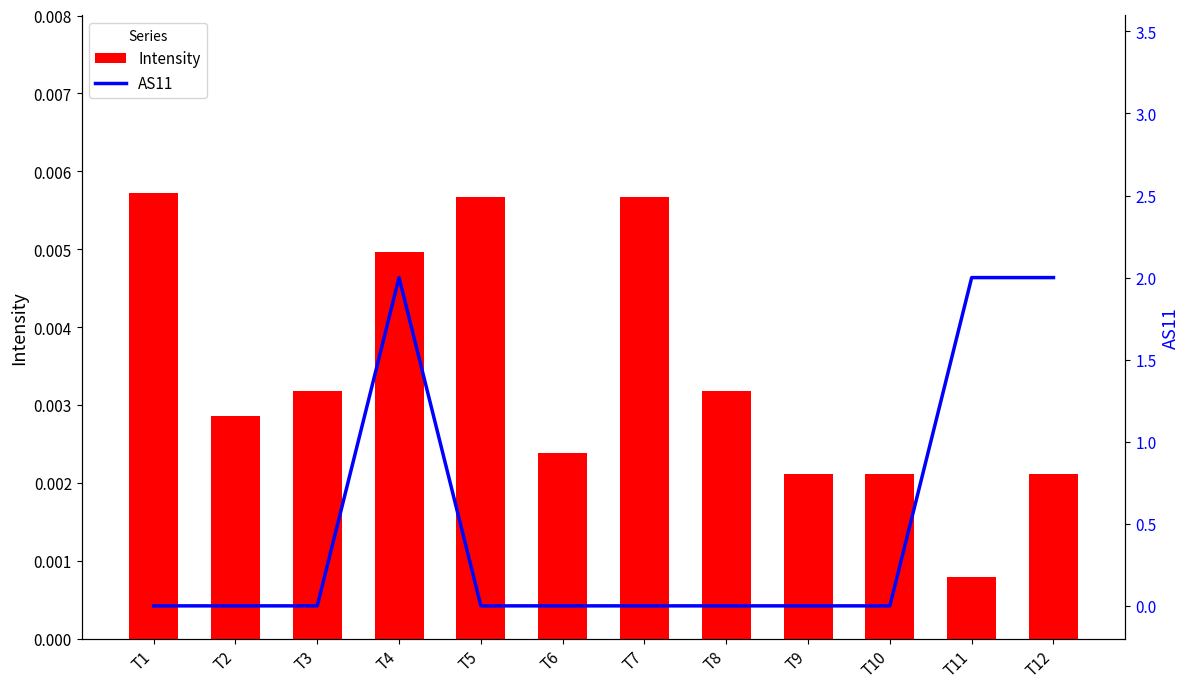

Rank the series by their maximum value, from lowest to highest.

Intensity, AS11